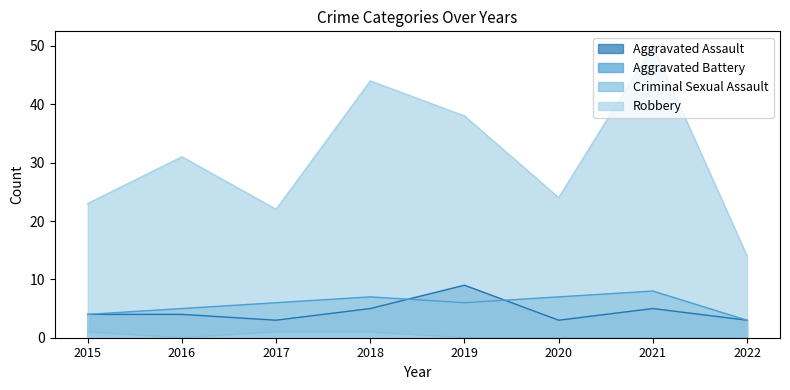

What are all the series names shown in the legend?

Aggravated Assault, Aggravated Battery, Criminal Sexual Assault, Robbery